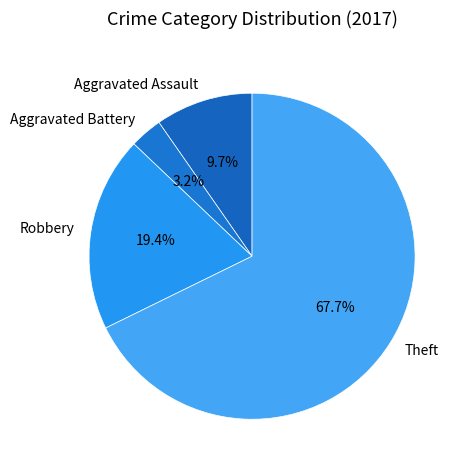

What is the largest slice in the pie chart?

Theft